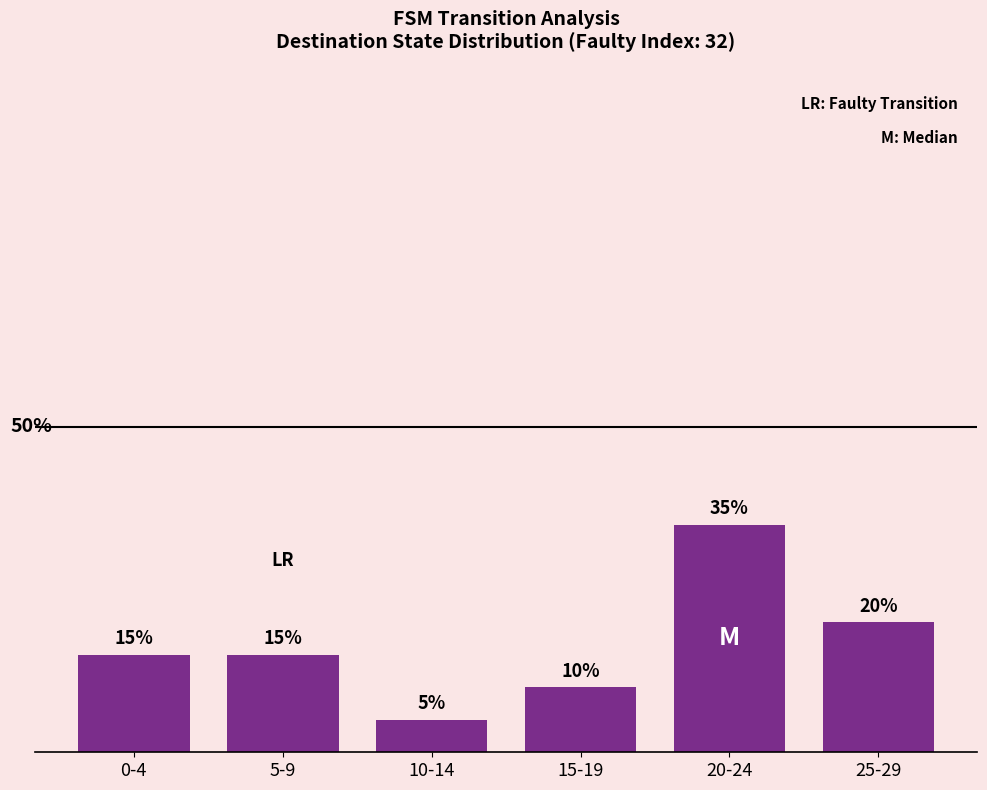

Does the chart contain any negative values?

No